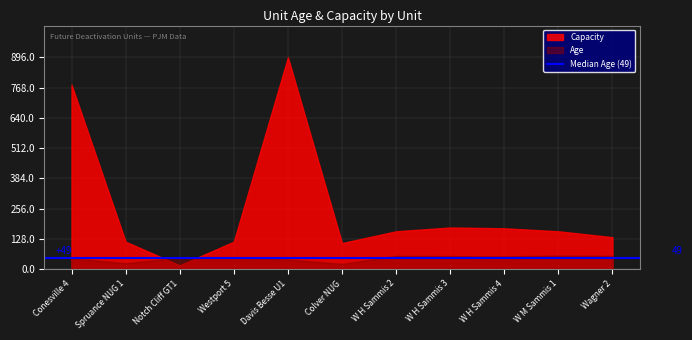

What is the difference between the maximum and minimum values in the Age series?

35.0